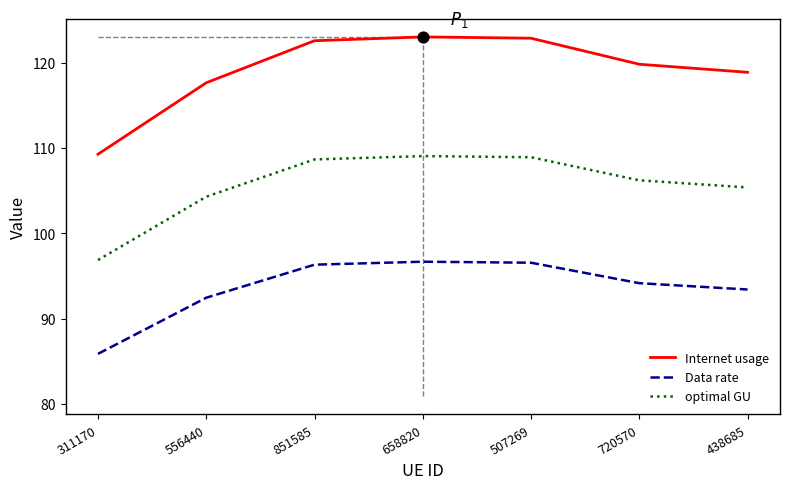

At which category is the sum across all series the highest?

658820